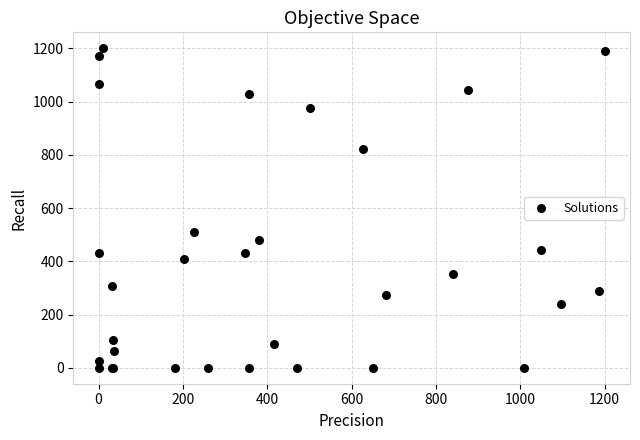

What Y value in the scatter plot is closest to 599?

510.7